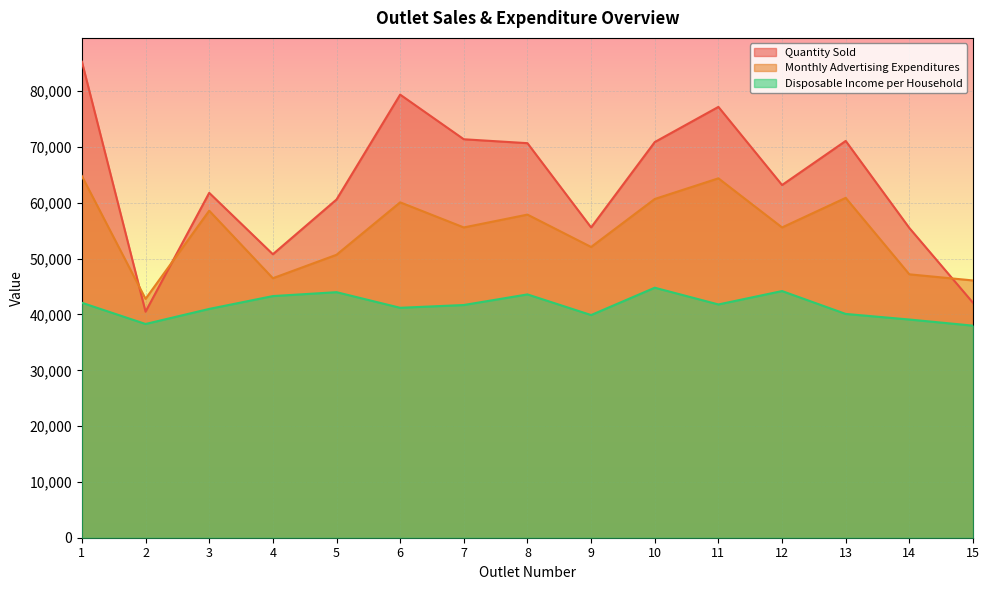

Reading left to right, extract all data points from this chart.

Quantity Sold: 85300	40500	61800	50800	60600	79400	71400	70700	55600	70900	77200	63200	71100	55500	42100
Monthly Advertising Expenditures: 64800	42800	58600	46500	50700	60100	55600	57900	52100	60700	64400	55600	60900	47200	46100
Disposable Income per Household: 42100	38300	41000	43300	44000	41200	41700	43600	39900	44800	41800	44200	40100	39100	38000